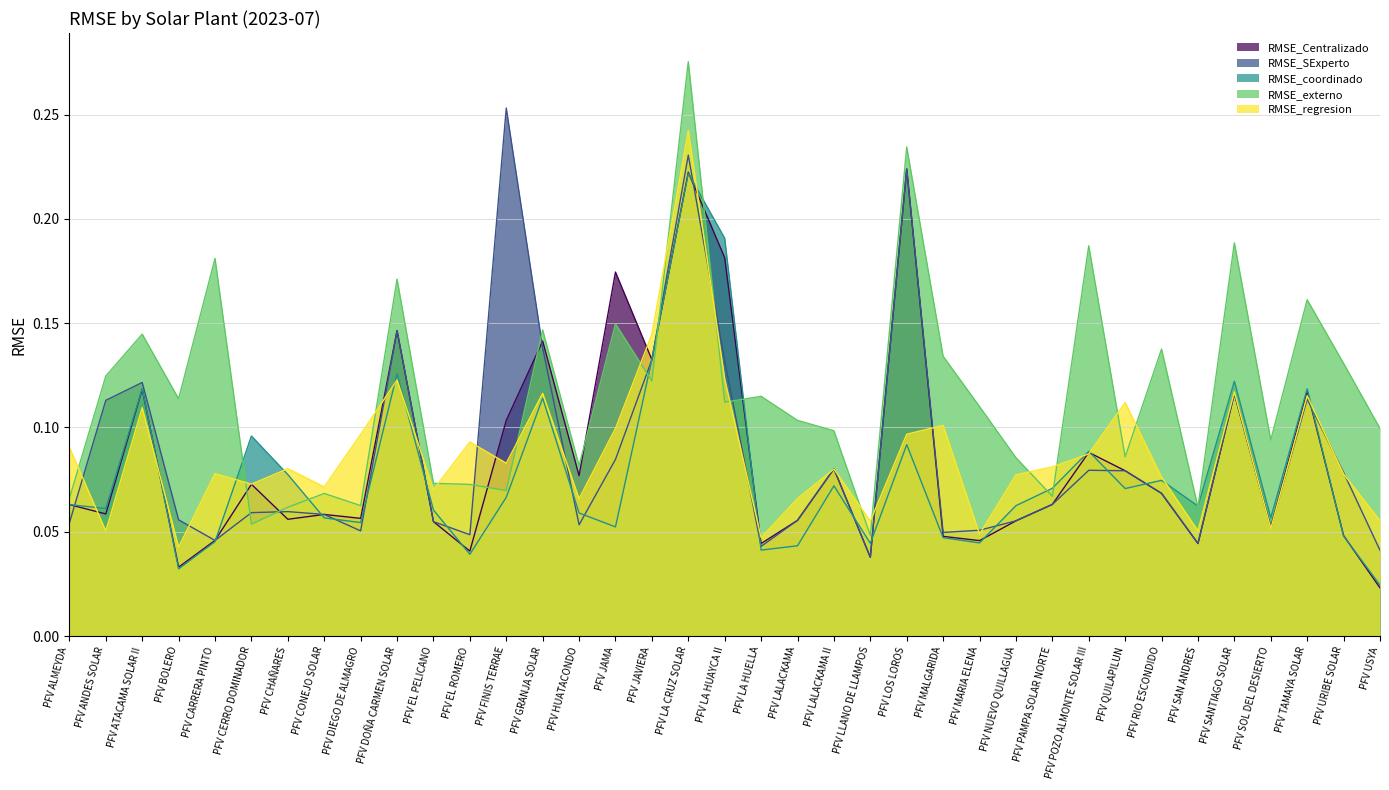

What is the sum of the RMSE_Centralizado values at PFV SOL DEL DESIERTO and PFV PAMPA SOLAR NORTE?

0.1